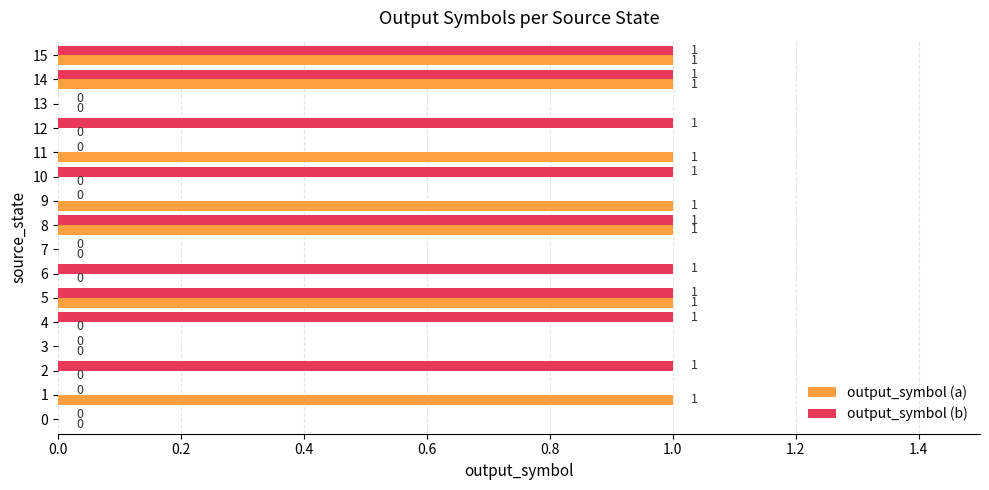

The value of output_symbol (a) at 14 is 0. True or false?

False